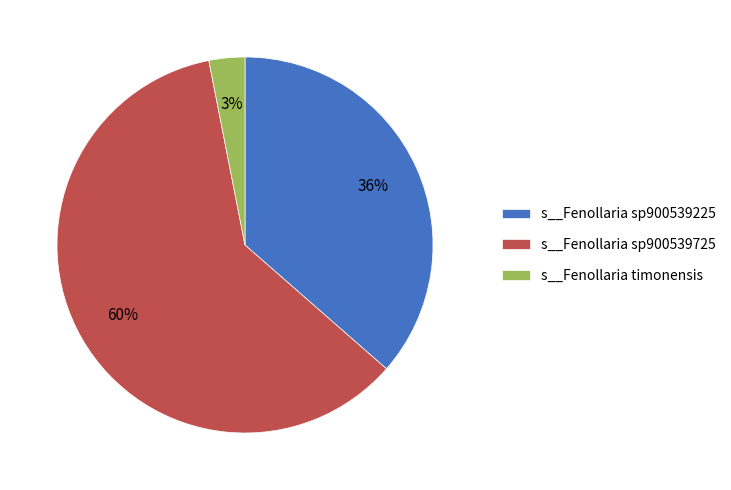

How many segments does this pie chart have?

3